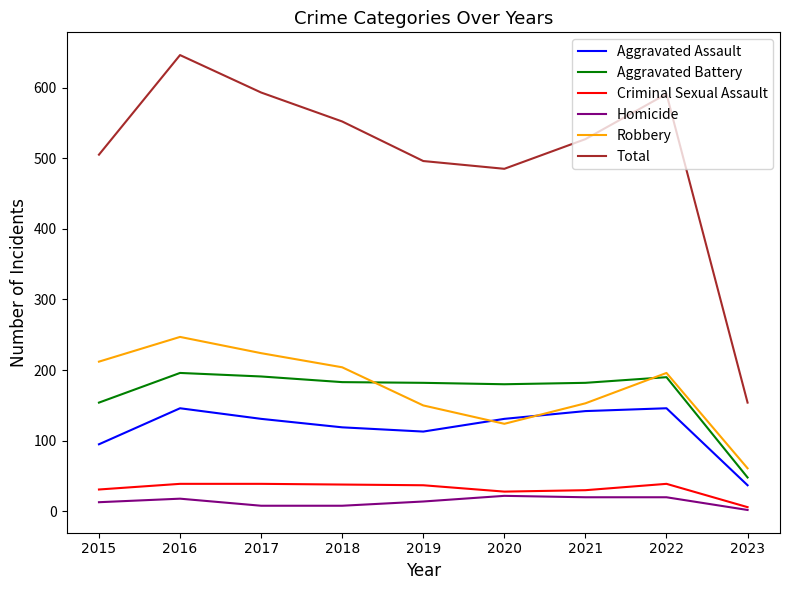

How many lines are shown in the chart?

6